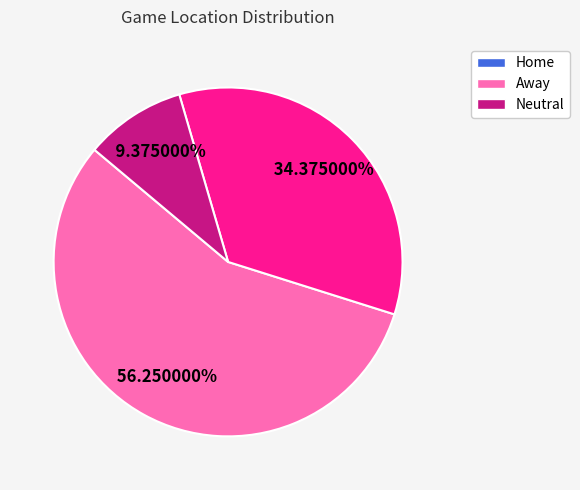

Which category has the smallest portion of the pie?

Neutral